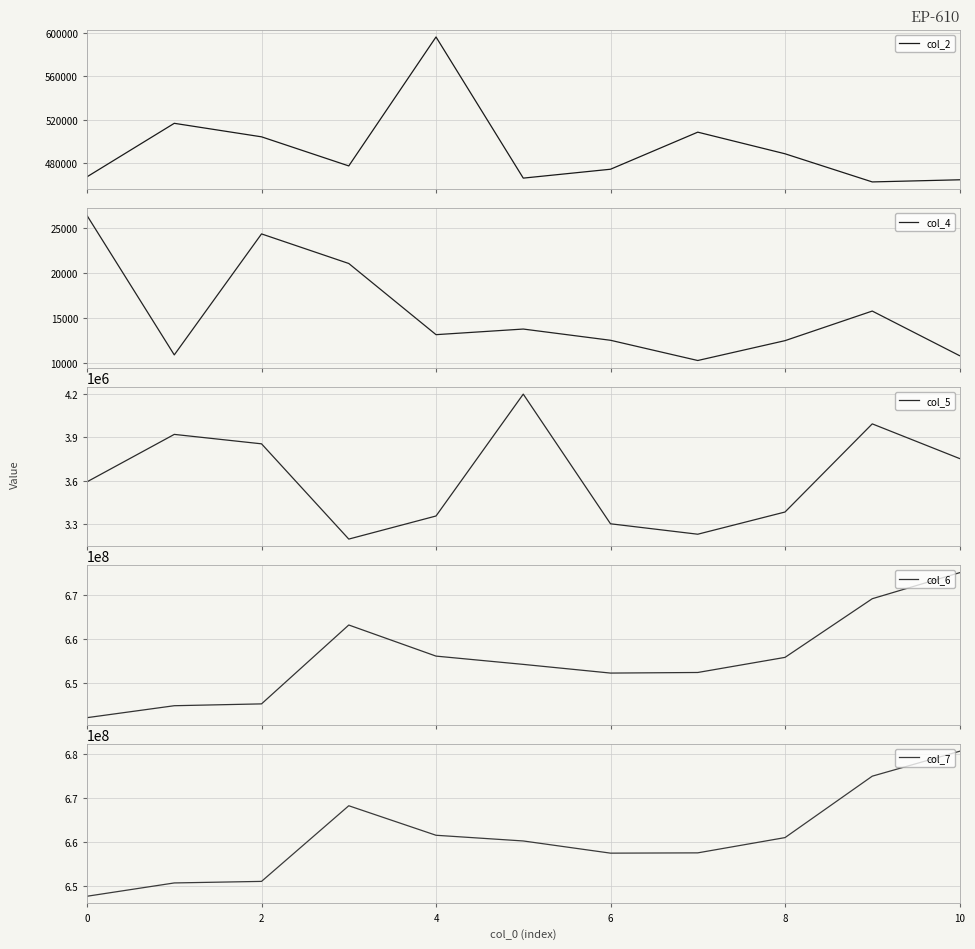

What is the highest value of the col_2 series?

596125